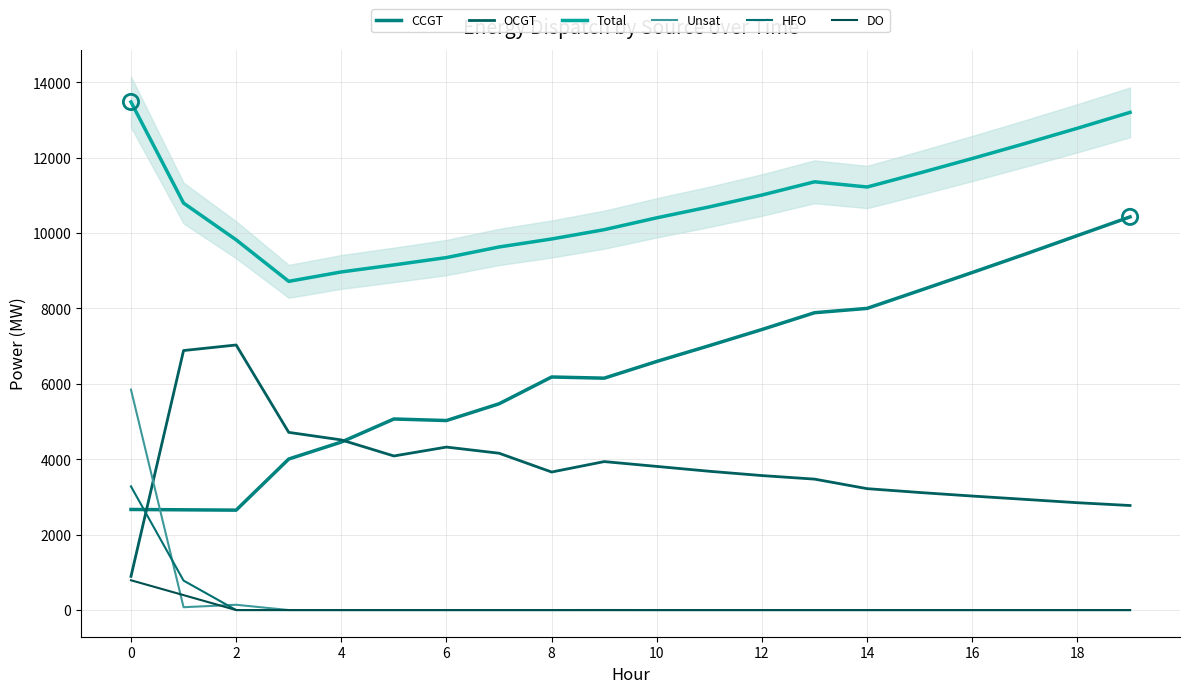

Is the value of OCGT at 6 greater than the value of HFO at 6?

Yes